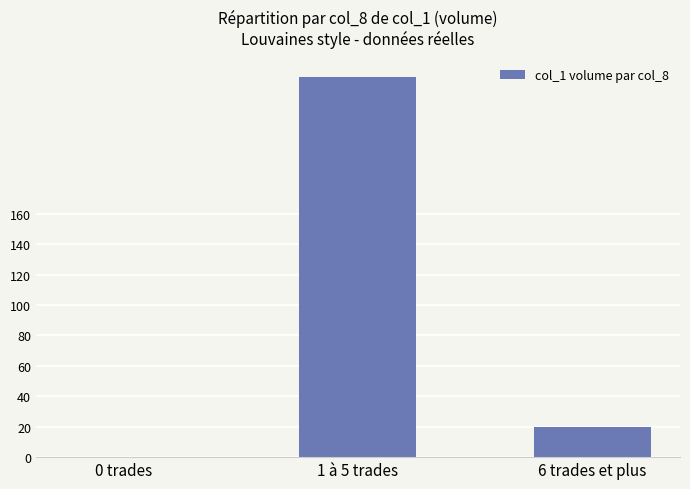

Which label corresponds to the largest value in the chart?

1 à 5 trades